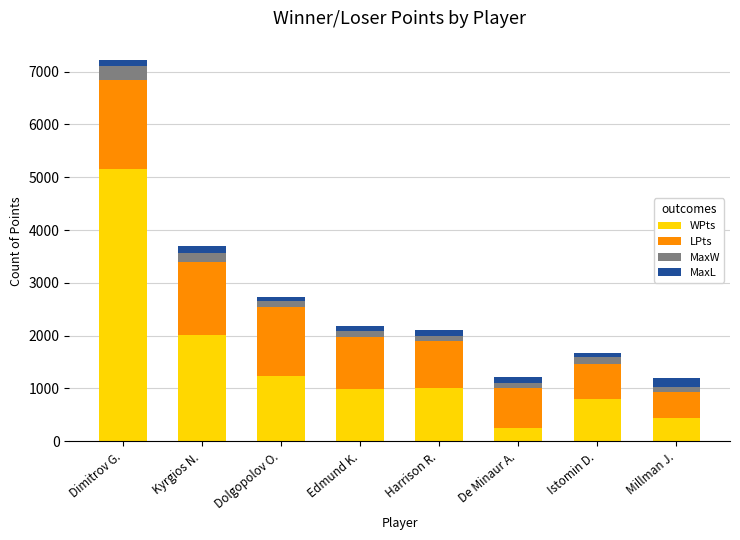

What is the lowest value of the WPts series?

245.0